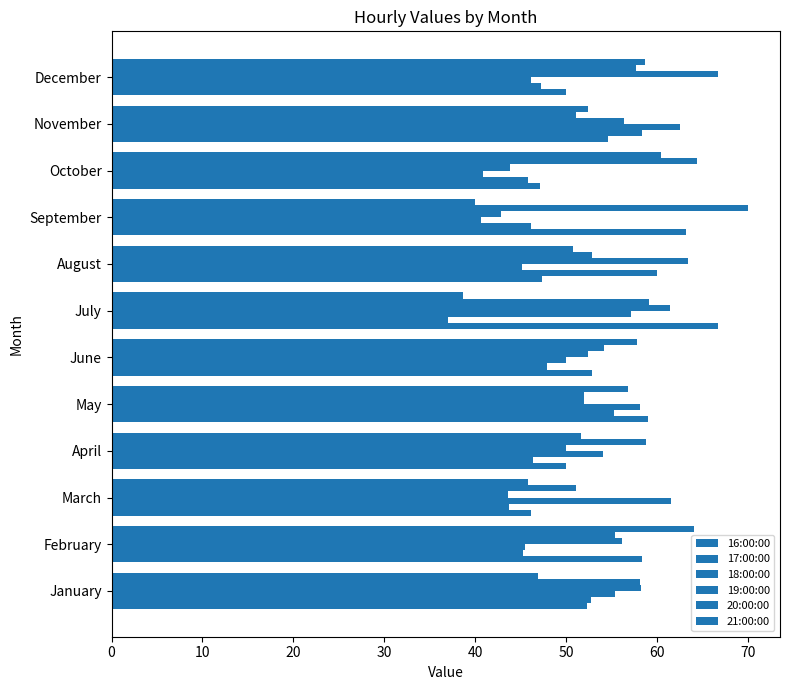

How many values in the 20:00:00 series are below 57?

6